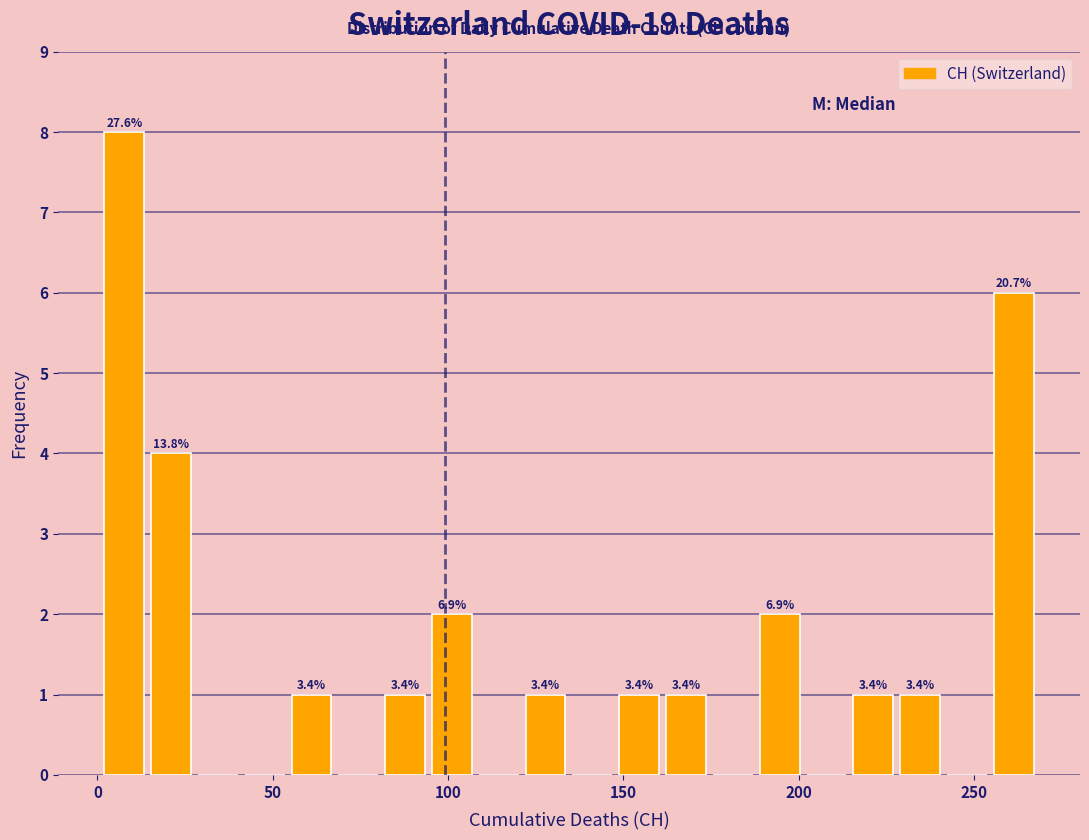

Around what value on the x-axis is the tallest bar? Give the approximate position of its centre, as read against the axis.

10